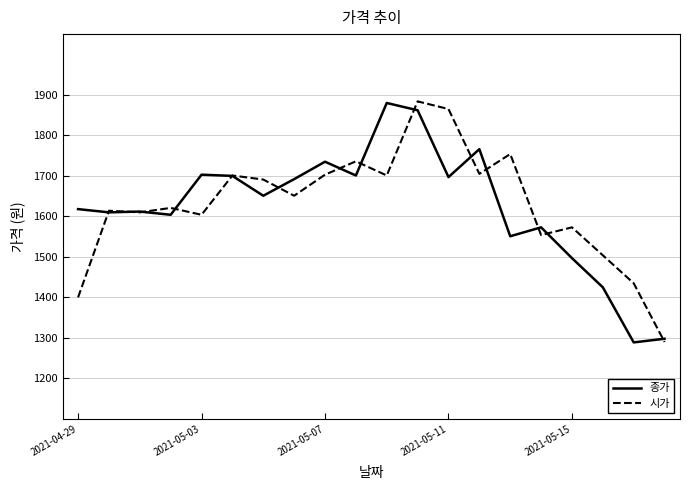

What is the maximum value shown in the chart?

1884